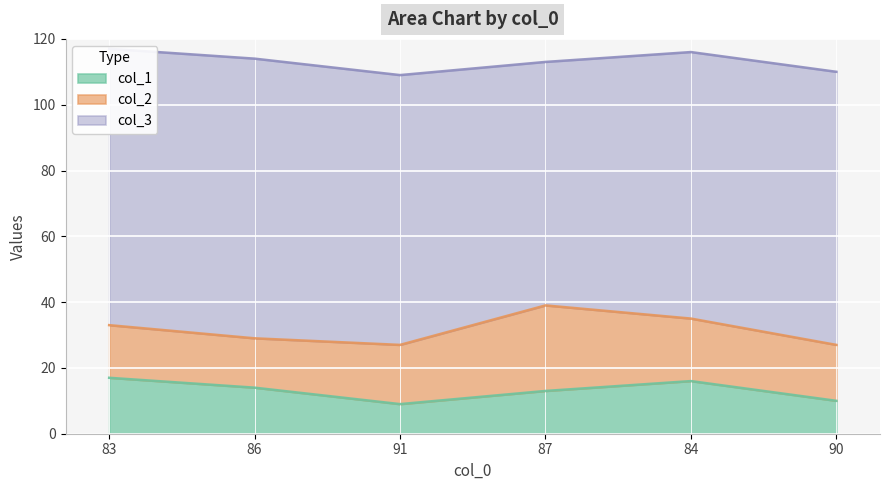

True or false: col_1 and col_3 cross at least once.

False